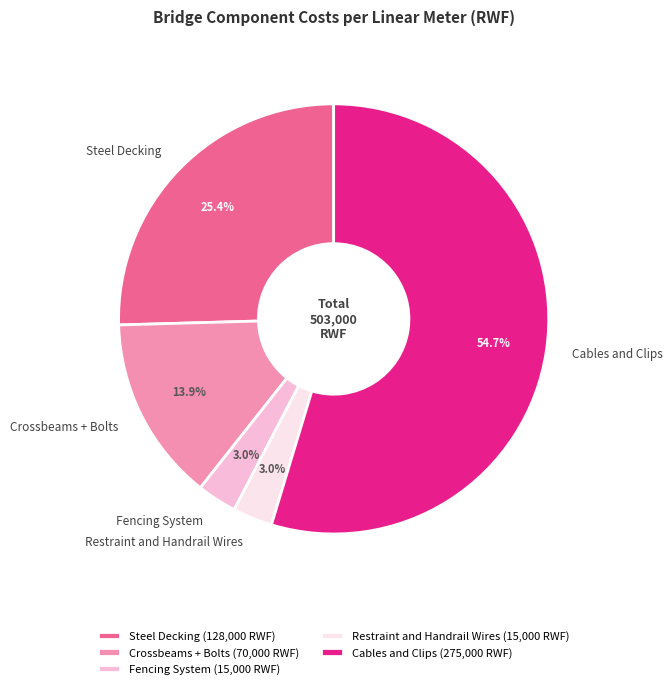

Is Cables and Clips the majority of the pie?

Yes